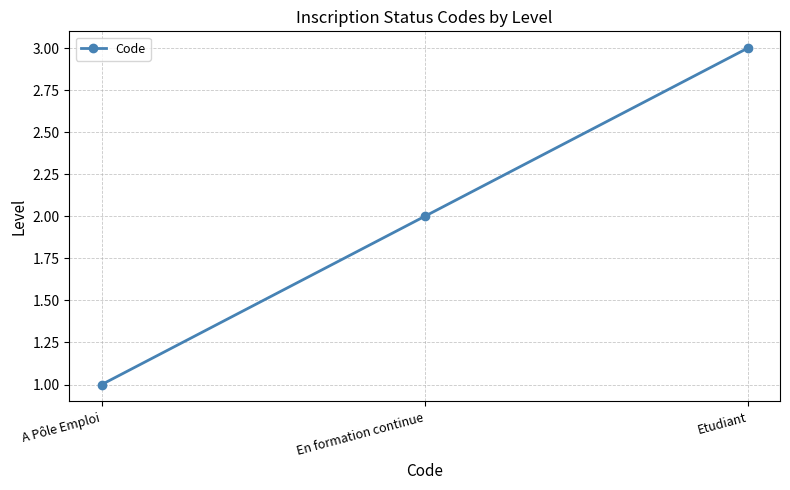

What is the sum of all values?

6